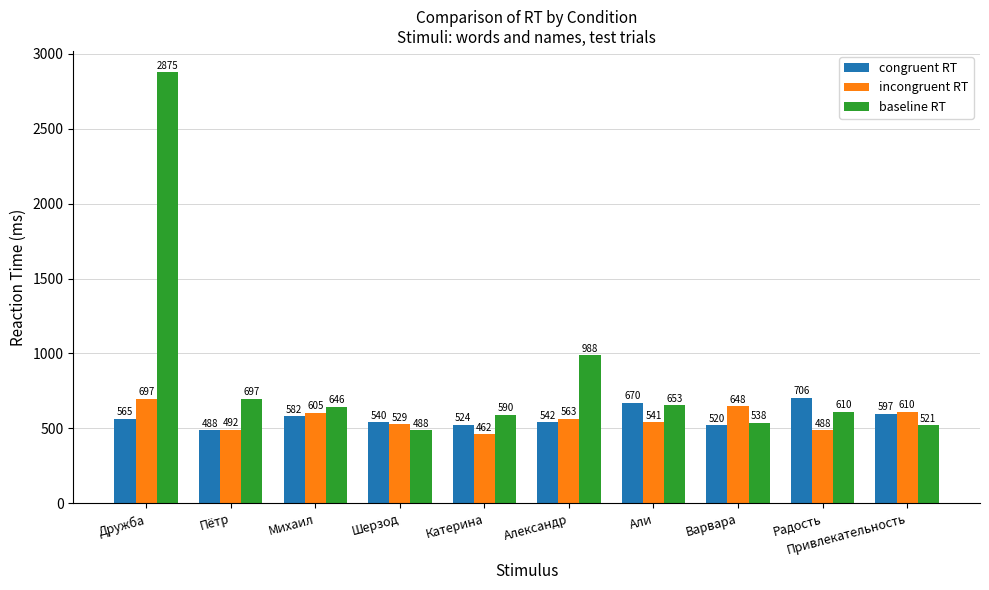

What is the total value across all series at Шерзод?

1557